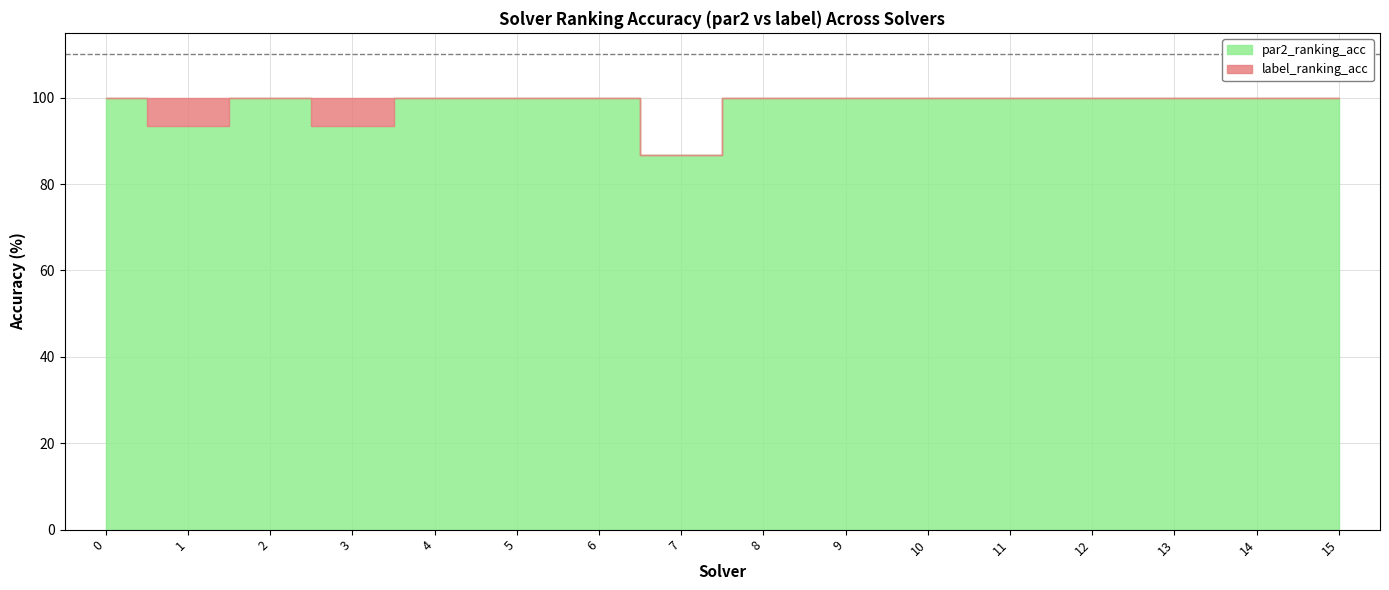

Which series has the largest total across all categories?

label_ranking_acc